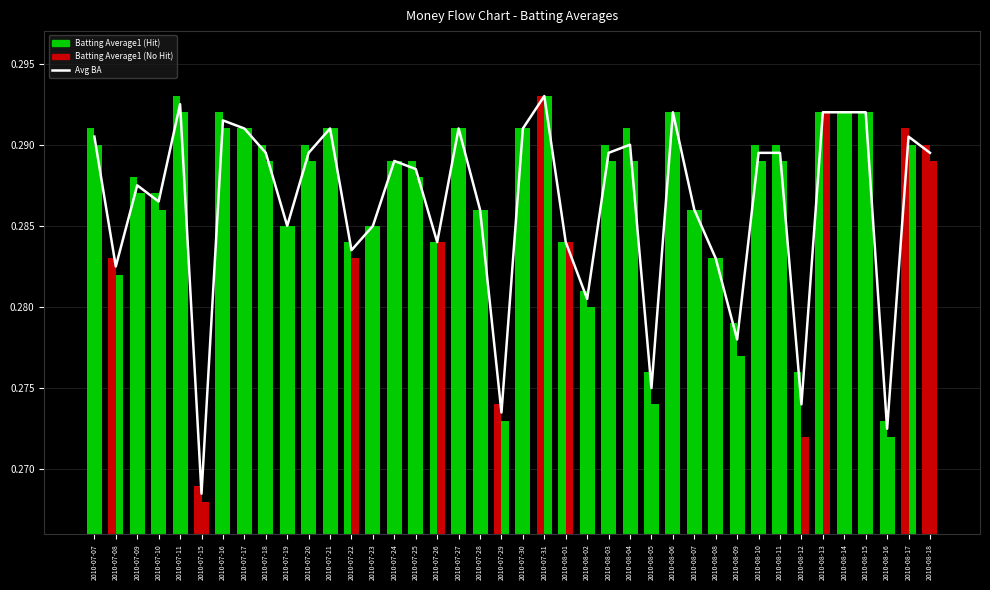

What is the label of the 30th bar from the left?

2010-08-08